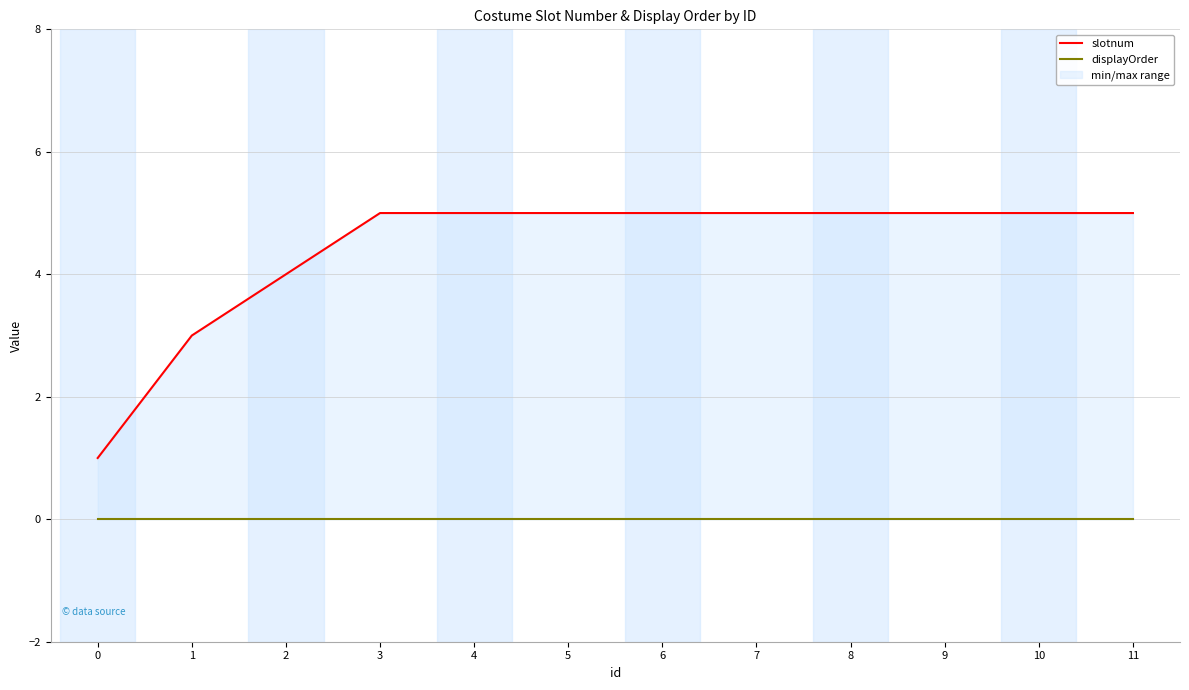

What is the maximum value for slotnum?

5